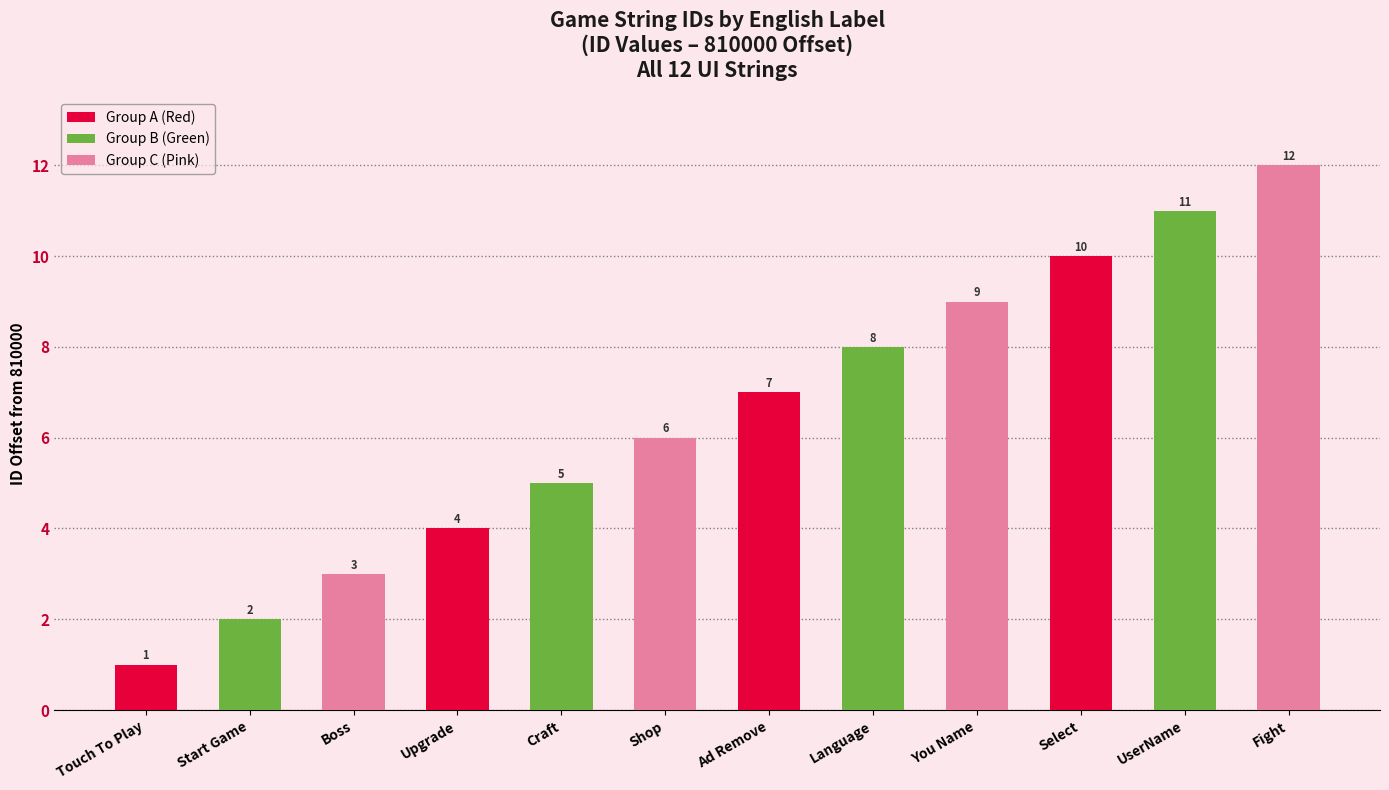

Reading left to right, what are all the values shown in this chart?

Group A (Red): 1	0	0	4	0	0	7	0	0	10	0	0
Group B (Green): 0	2	0	0	5	0	0	8	0	0	11	0
Group C (Pink): 0	0	3	0	0	6	0	0	9	0	0	12